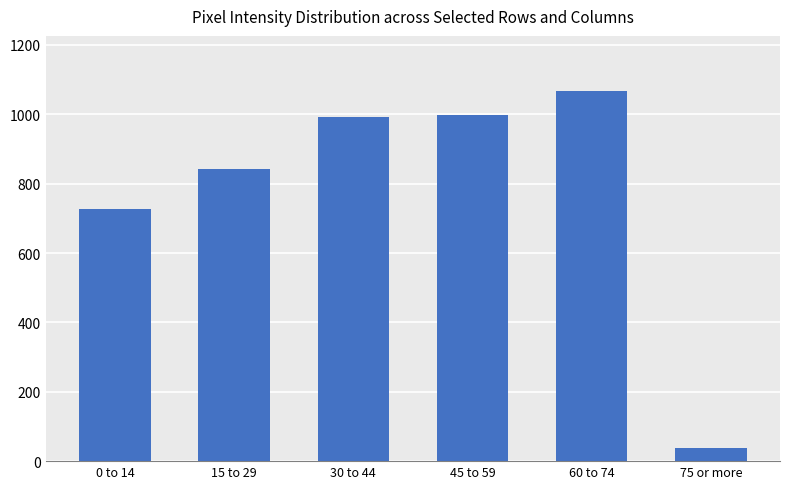

What is the label of the 1st bar from the left?

0 to 14